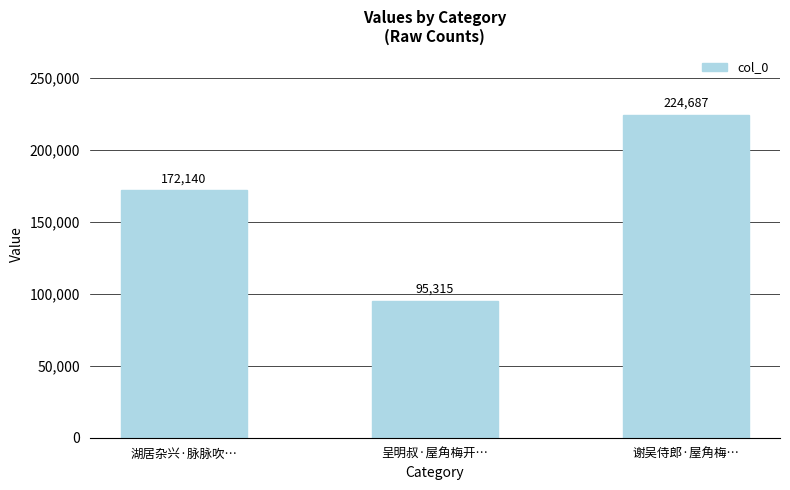

At which category does the chart reach its peak across all series?

谢吴侍郎·屋角梅…